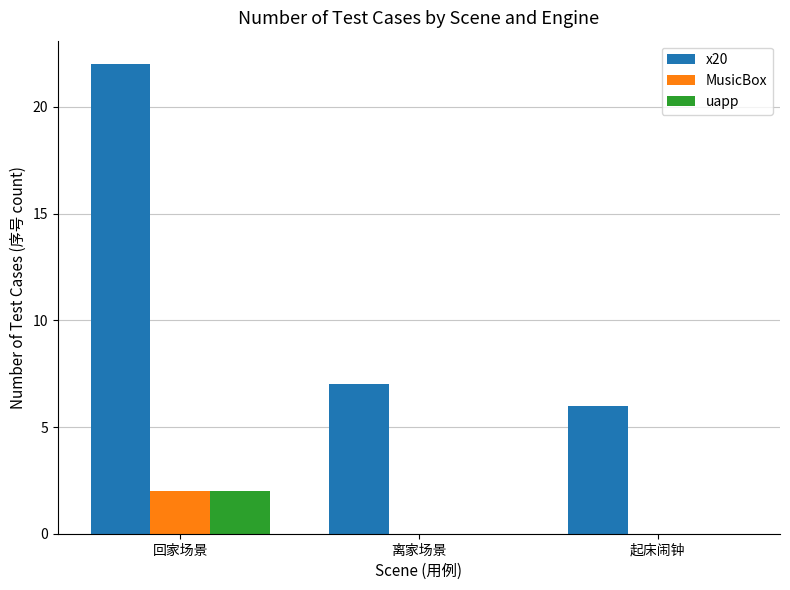

What is the sum of the uapp values at 起床闹钟 and 回家场景?

2